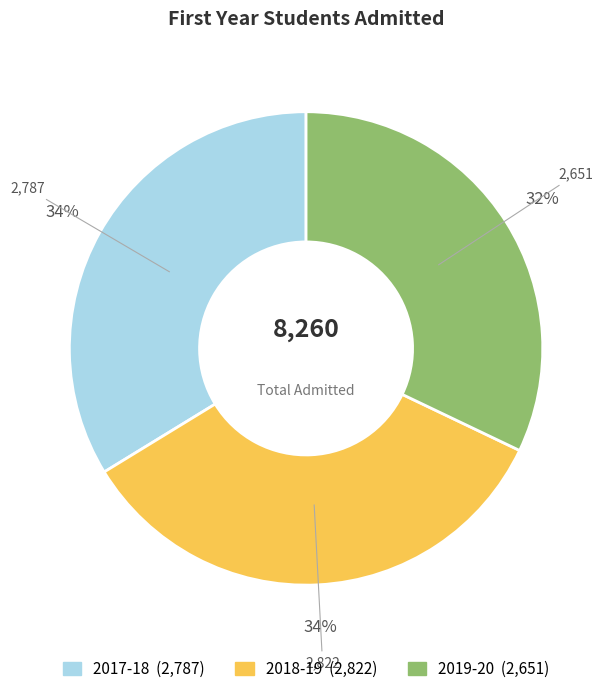

Is there any slice that represents more than half of the pie?

No